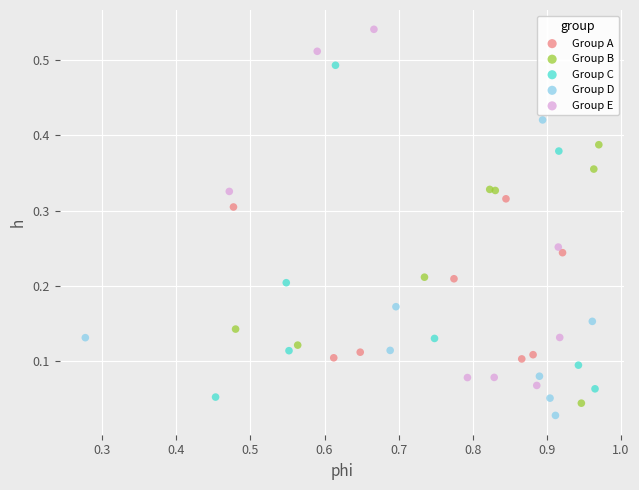

Which series has the widest spread of Y values?

Group E